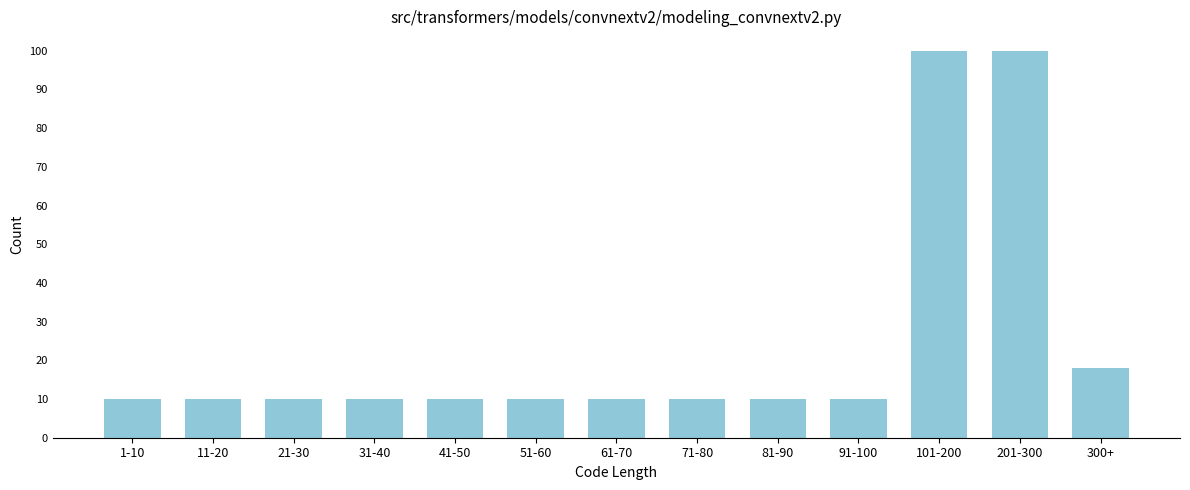

Reading left to right, list all the values displayed in this chart.

10	10	10	10	10	10	10	10	10	10	100	100	18